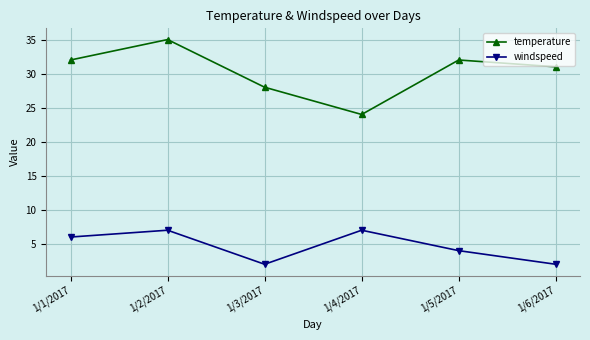

What is the average value of the temperature series?

30